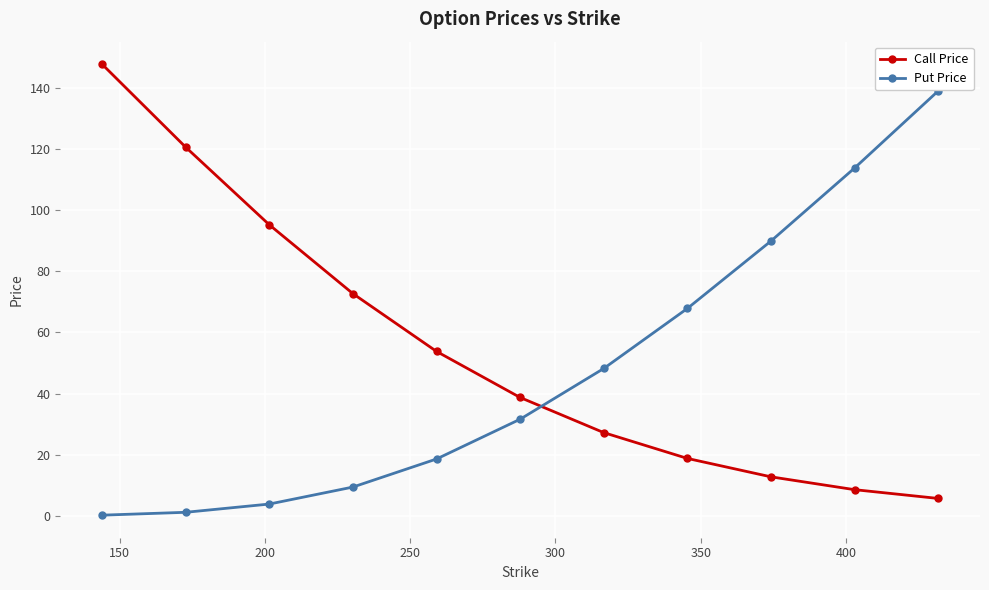

What is the difference between the second highest and minimum values in the Call Price series?

114.9